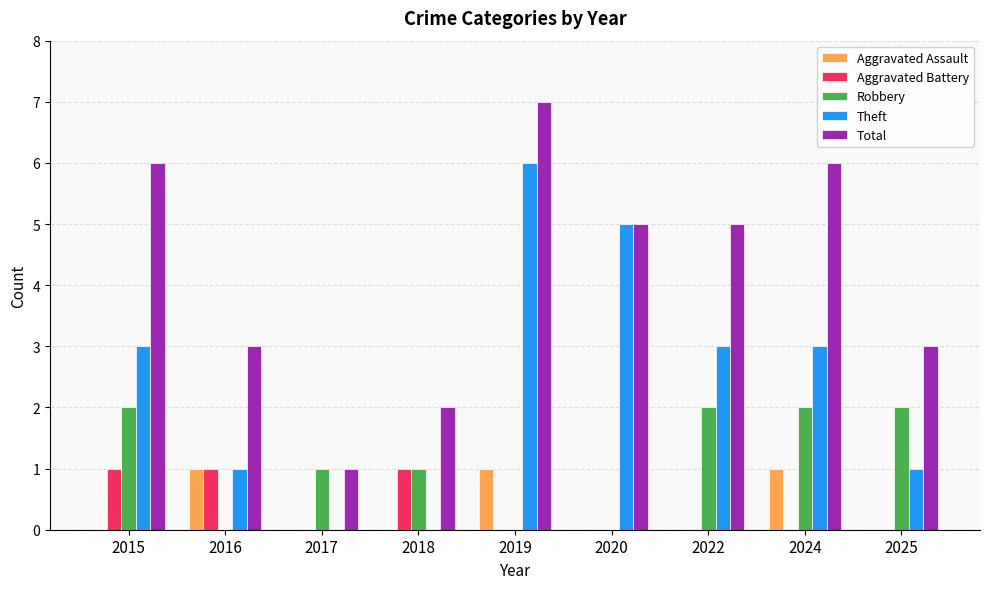

Are the bars grouped side by side (vs. stacked)?

Yes